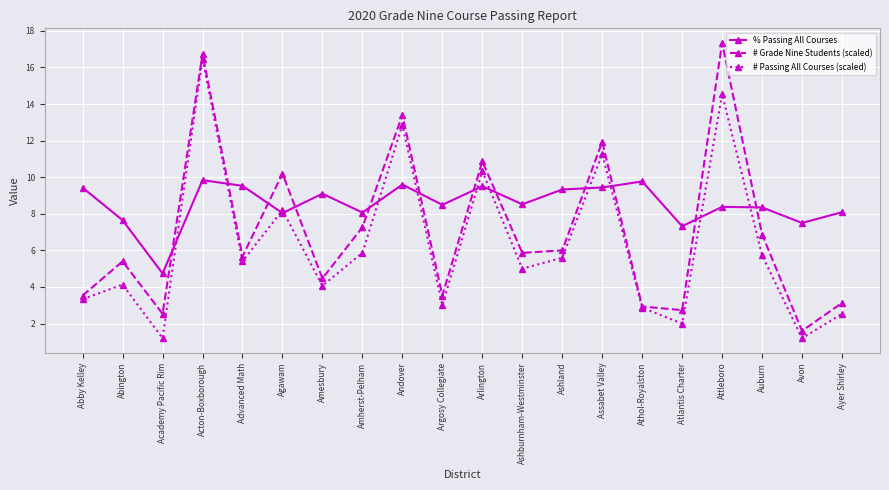

The value of % Passing All Courses at Argosy Collegiate is 12.3. True or false?

False